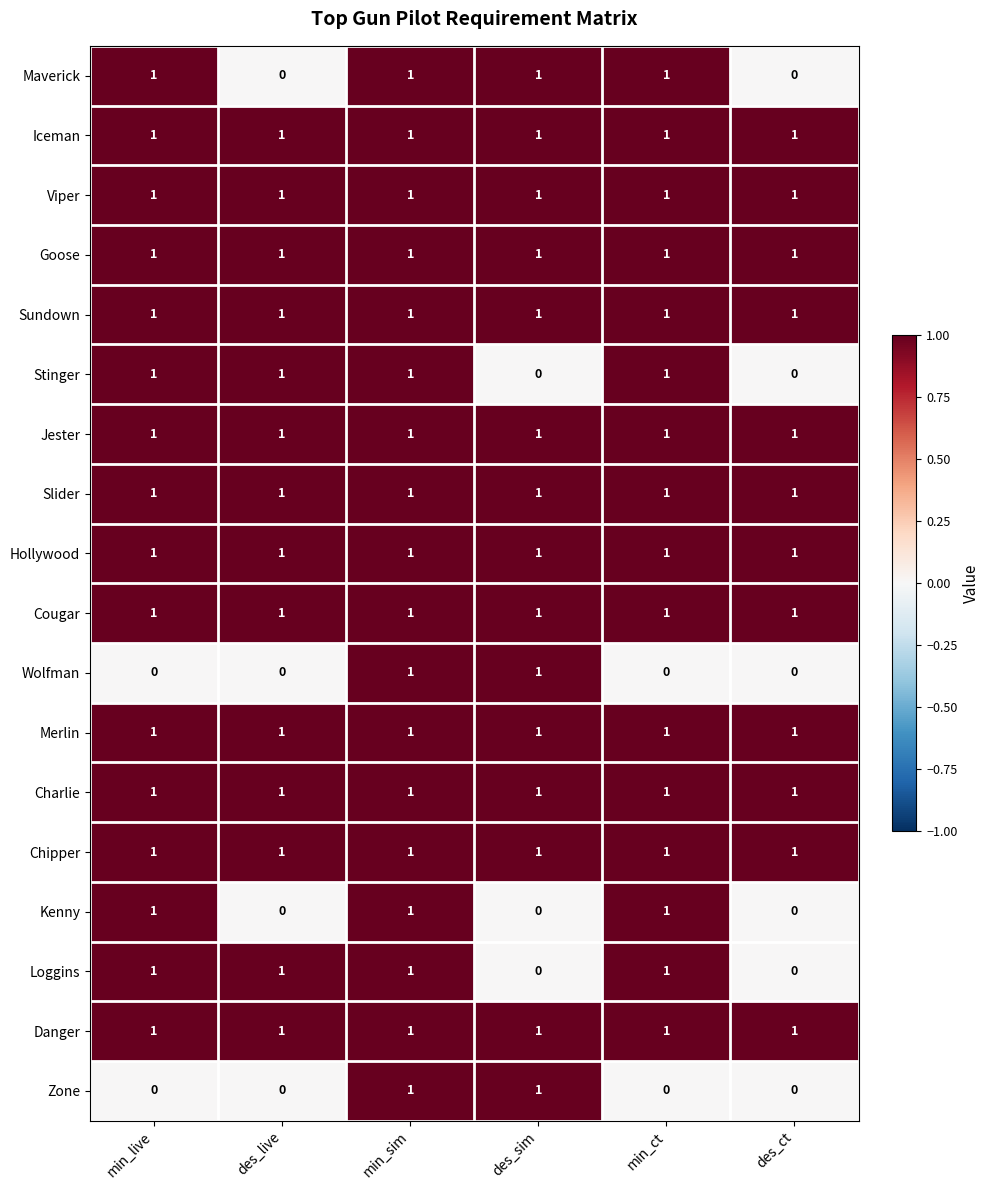

Is it true that Jester equals 1 at des_sim?

True